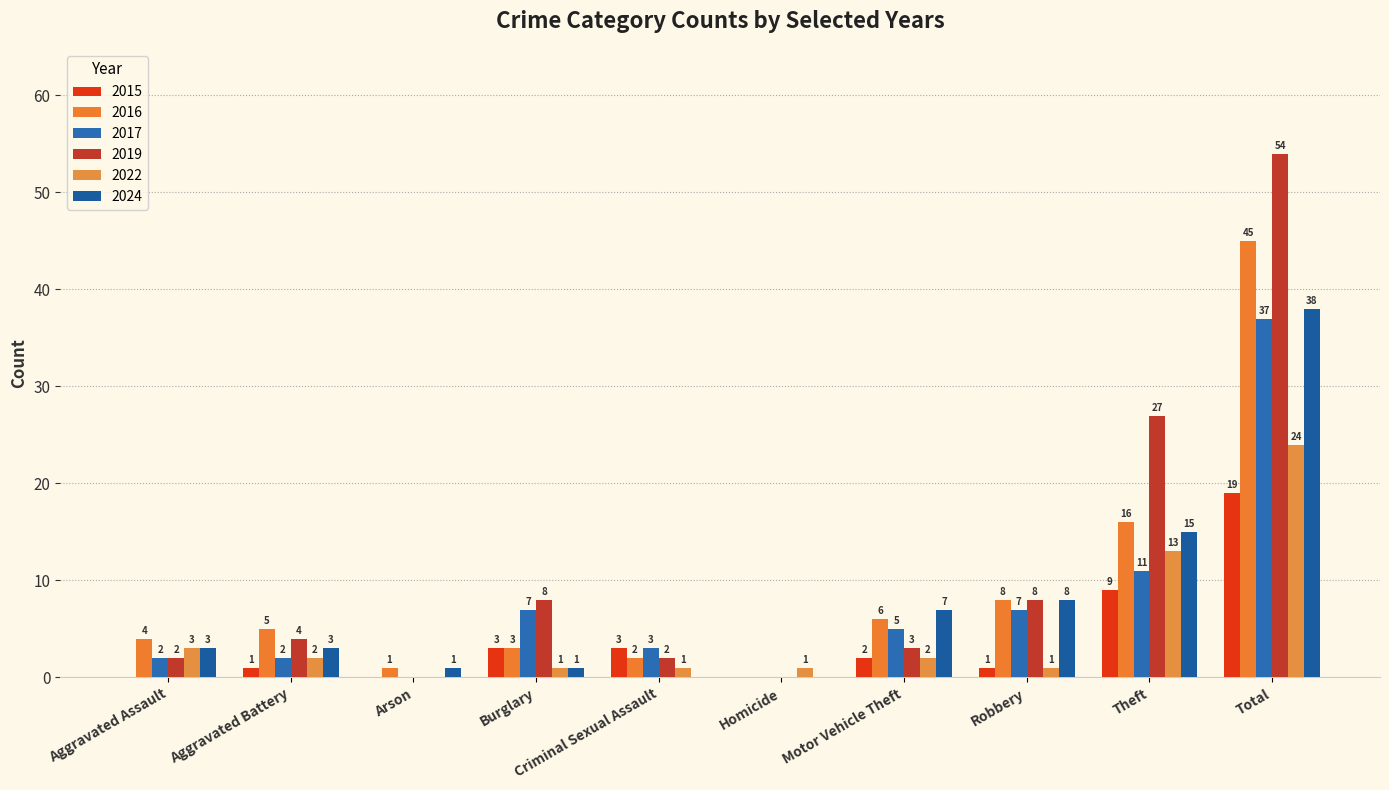

At which label is 2024 closest to 19?

Theft